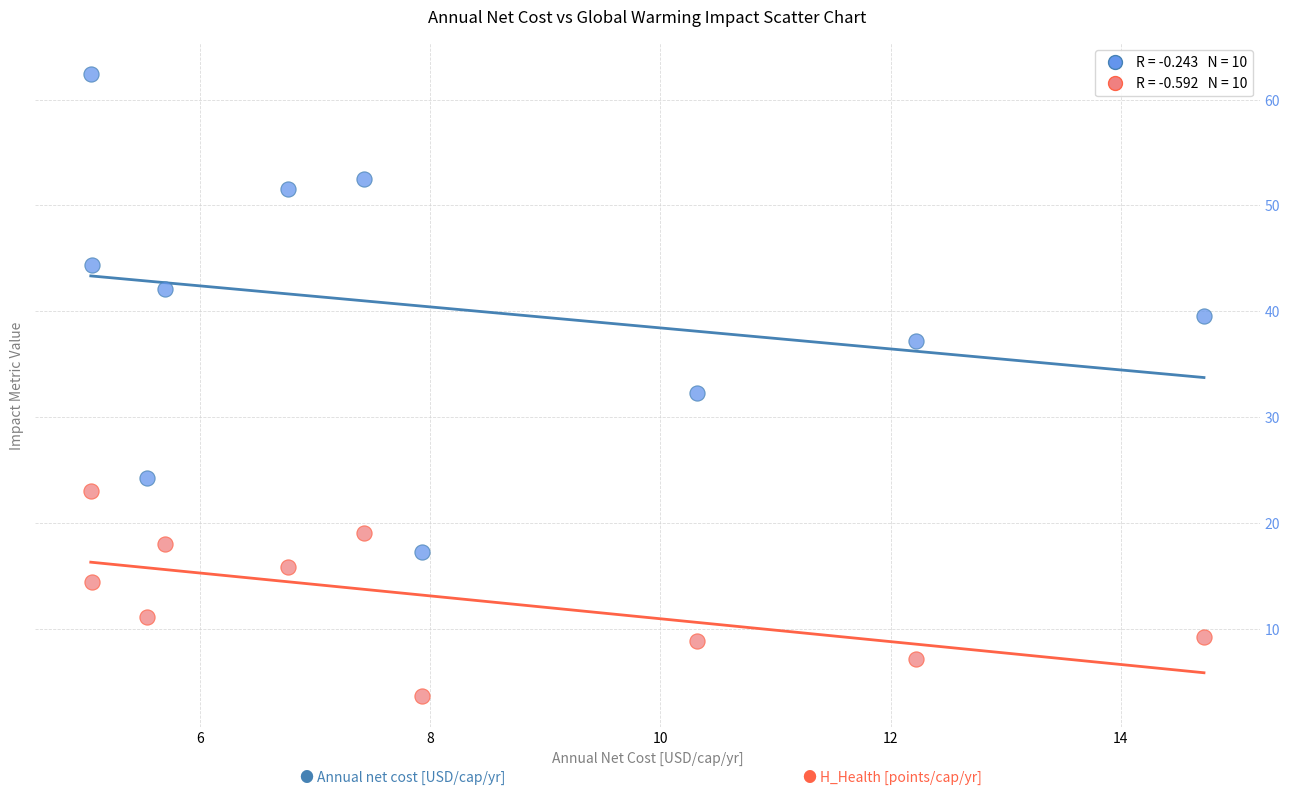

Across all series, what Y value is closest to 33?

32.3